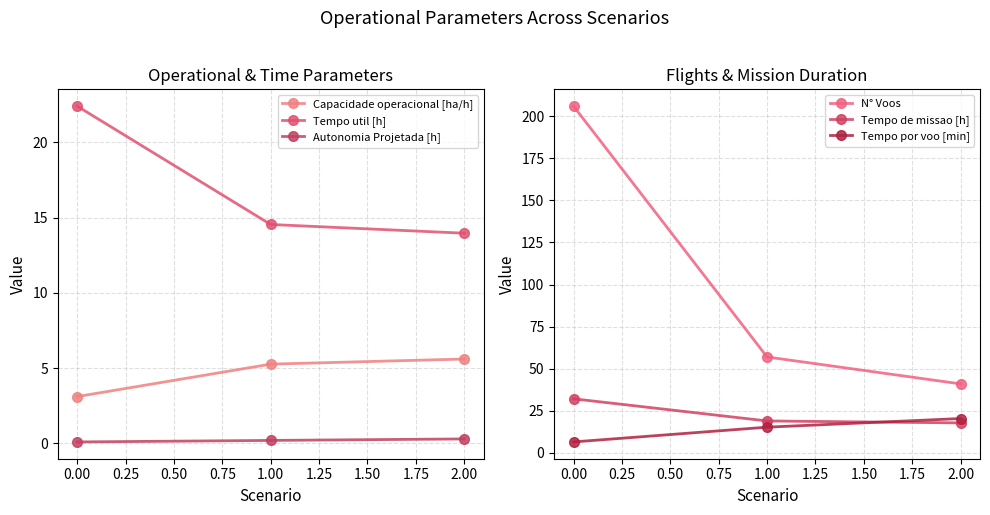

How many values in the Capacidade operacional [ha/h] series exceed 5?

2